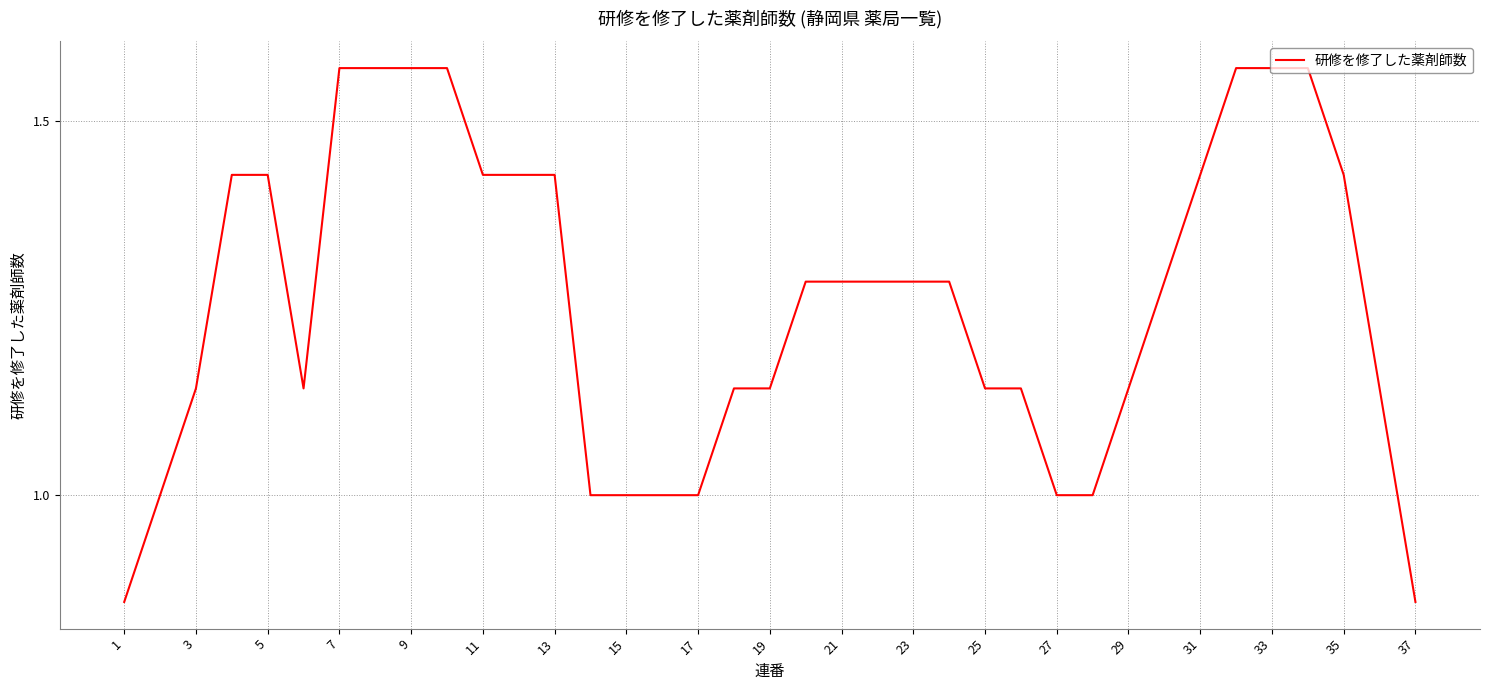

What is the ratio of the value at 3 to the value at 29?

1.0